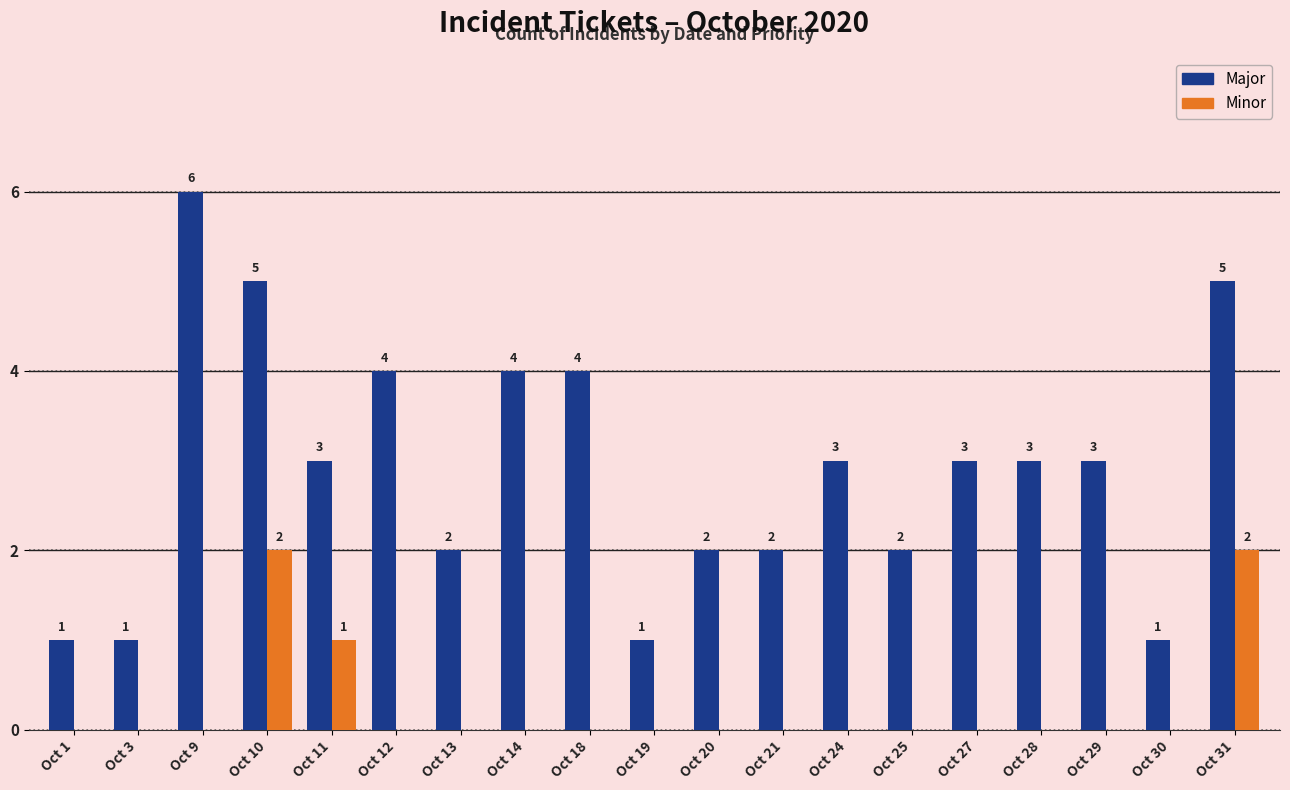

Reading left to right, list all the values displayed in this chart.

Major: Oct 1=1	Oct 3=1	Oct 9=6	Oct 10=5	Oct 11=3	Oct 12=4	Oct 13=2	Oct 14=4	Oct 18=4	Oct 19=1	Oct 20=2	Oct 21=2	Oct 24=3	Oct 25=2	Oct 27=3	Oct 28=3	Oct 29=3	Oct 30=1	Oct 31=5
Minor: Oct 1=0	Oct 3=0	Oct 9=0	Oct 10=2	Oct 11=1	Oct 12=0	Oct 13=0	Oct 14=0	Oct 18=0	Oct 19=0	Oct 20=0	Oct 21=0	Oct 24=0	Oct 25=0	Oct 27=0	Oct 28=0	Oct 29=0	Oct 30=0	Oct 31=2